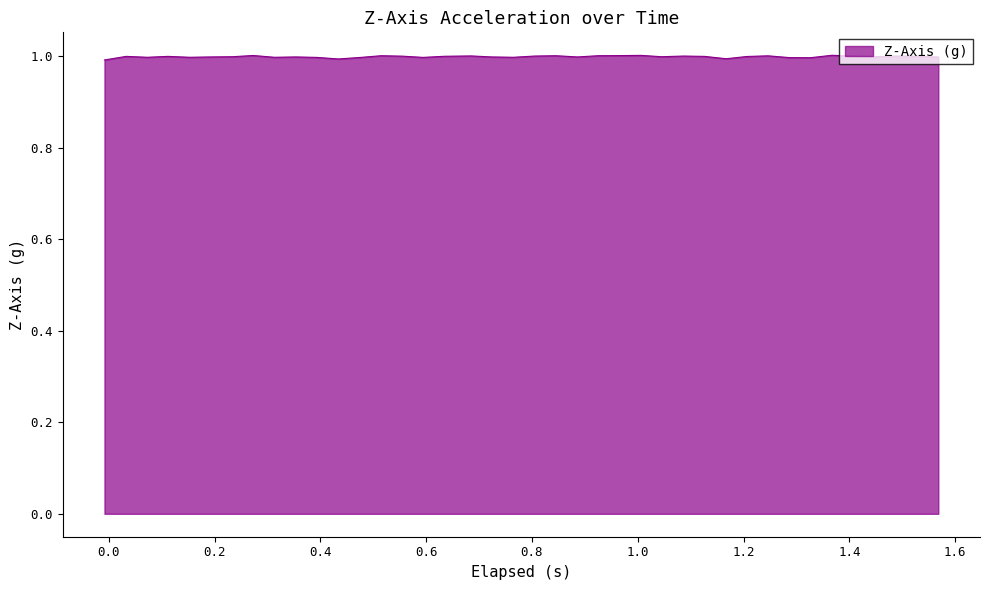

What is the maximum value shown in the chart?

1.0